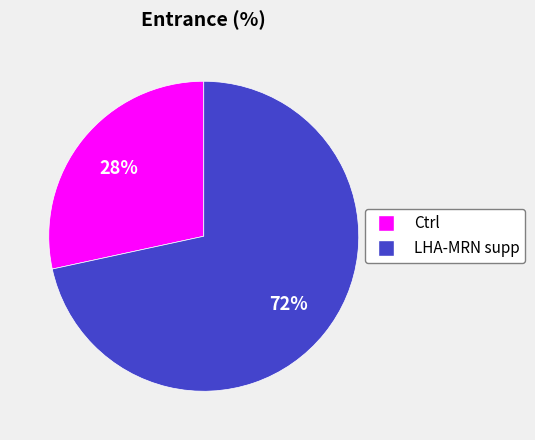

To the nearest percent, what is the average slice percentage?

50%